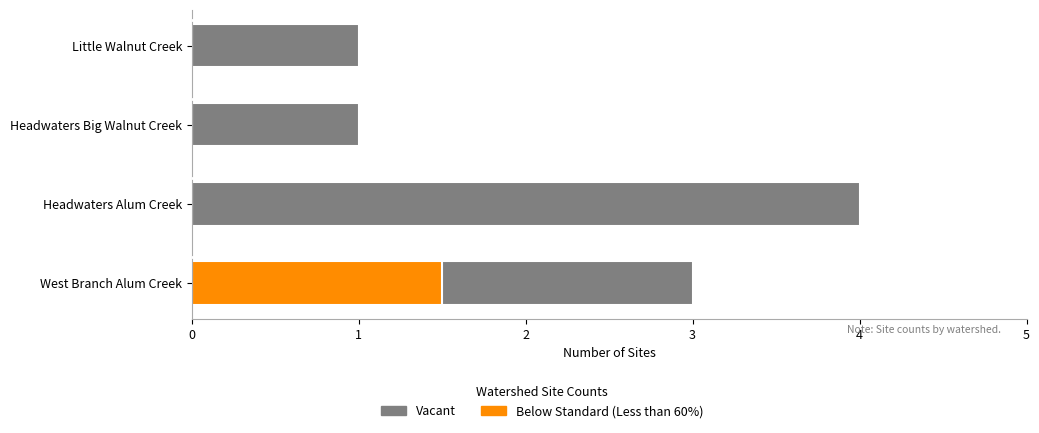

What is the average value?

2